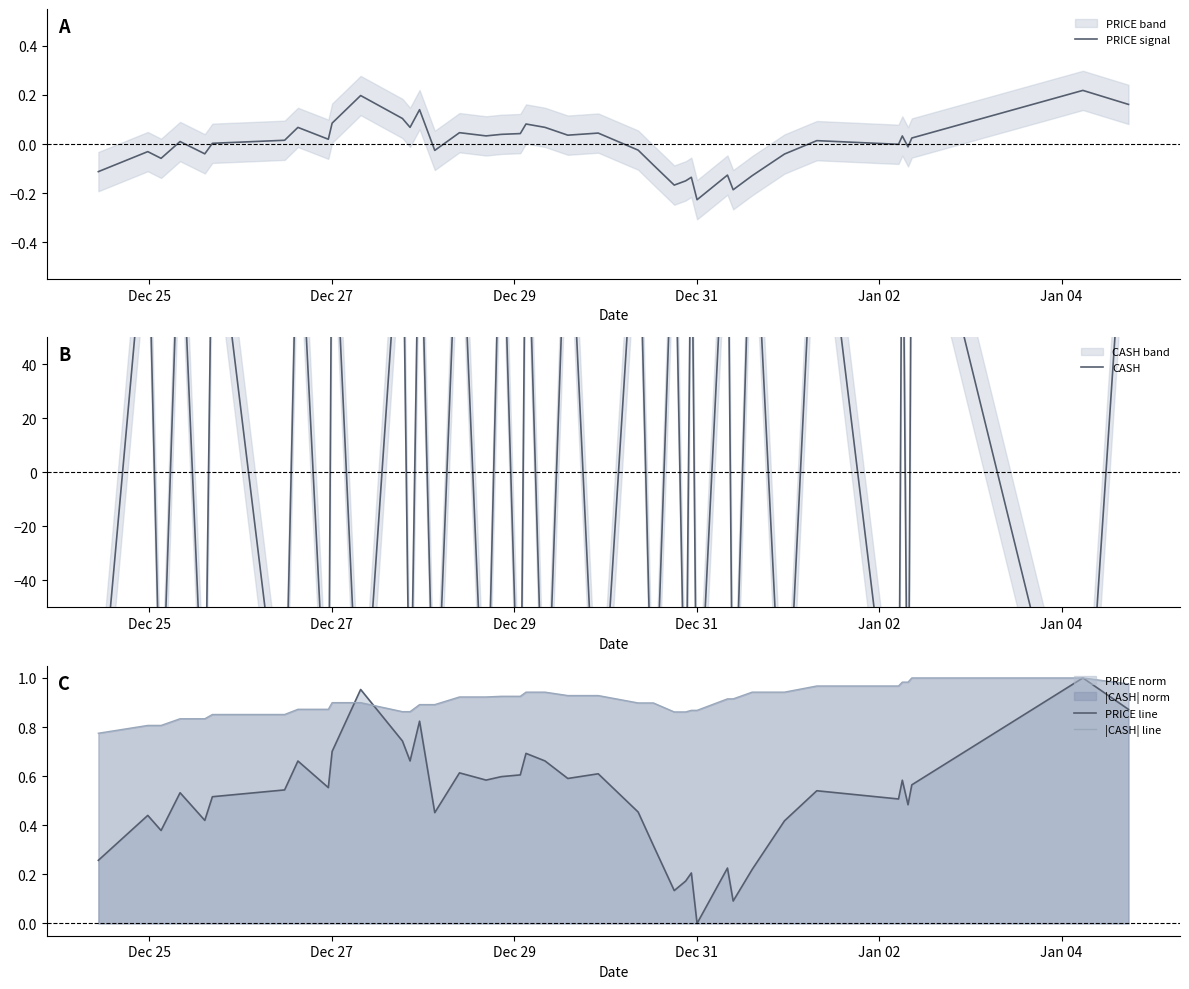

Count the number of data series in this chart.

4